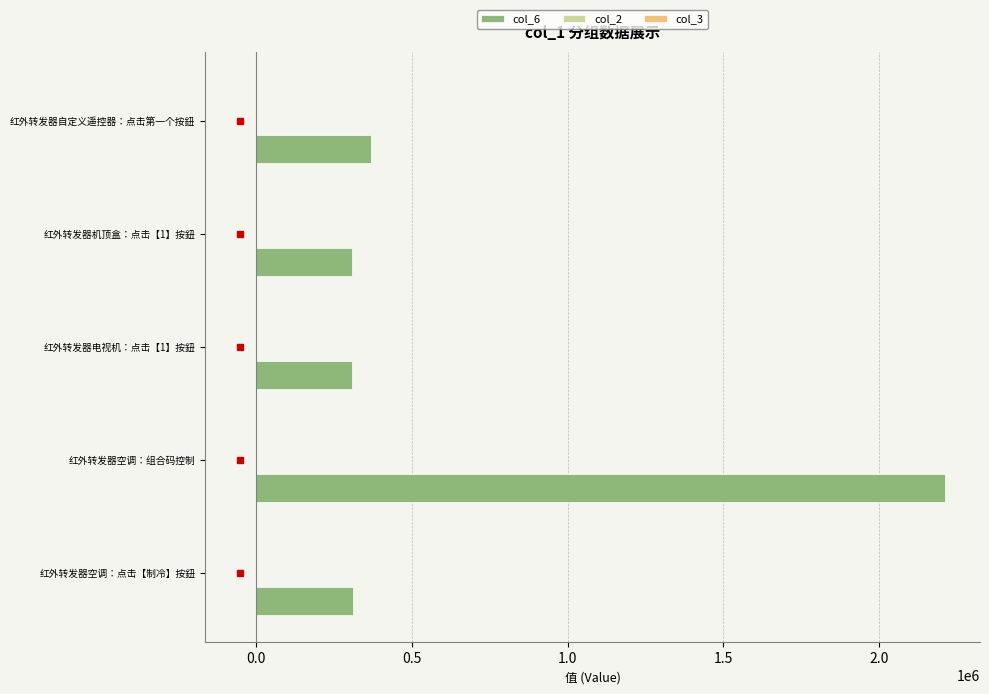

Where is the data nearest to the value 1260108?

红外转发器自定义遥控器：点击第一个按鈕